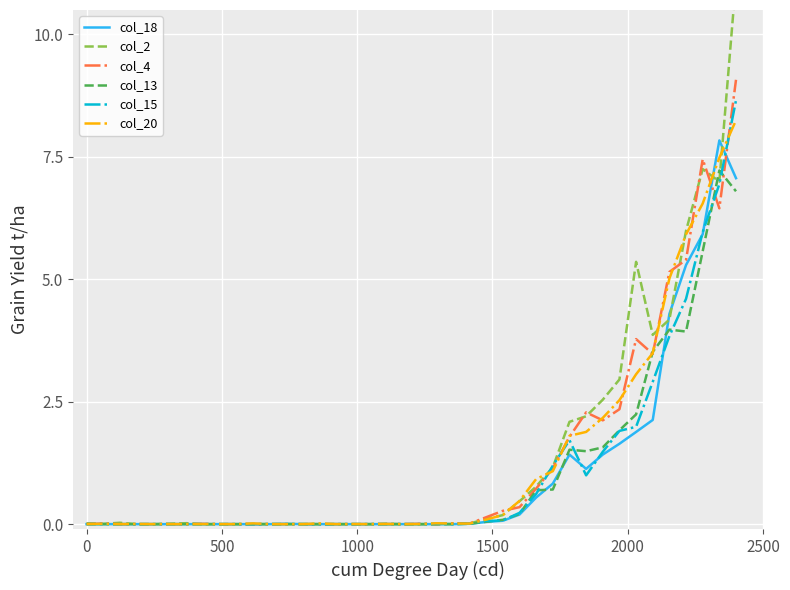

What is the difference between the maximum and minimum values in the col_2 series?

11.1